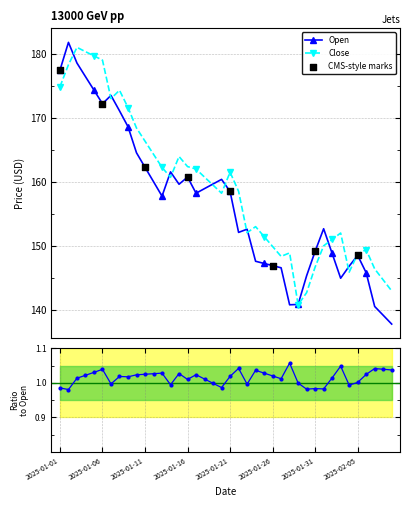

What is the total value across all series at 2025-01-04?

356.8